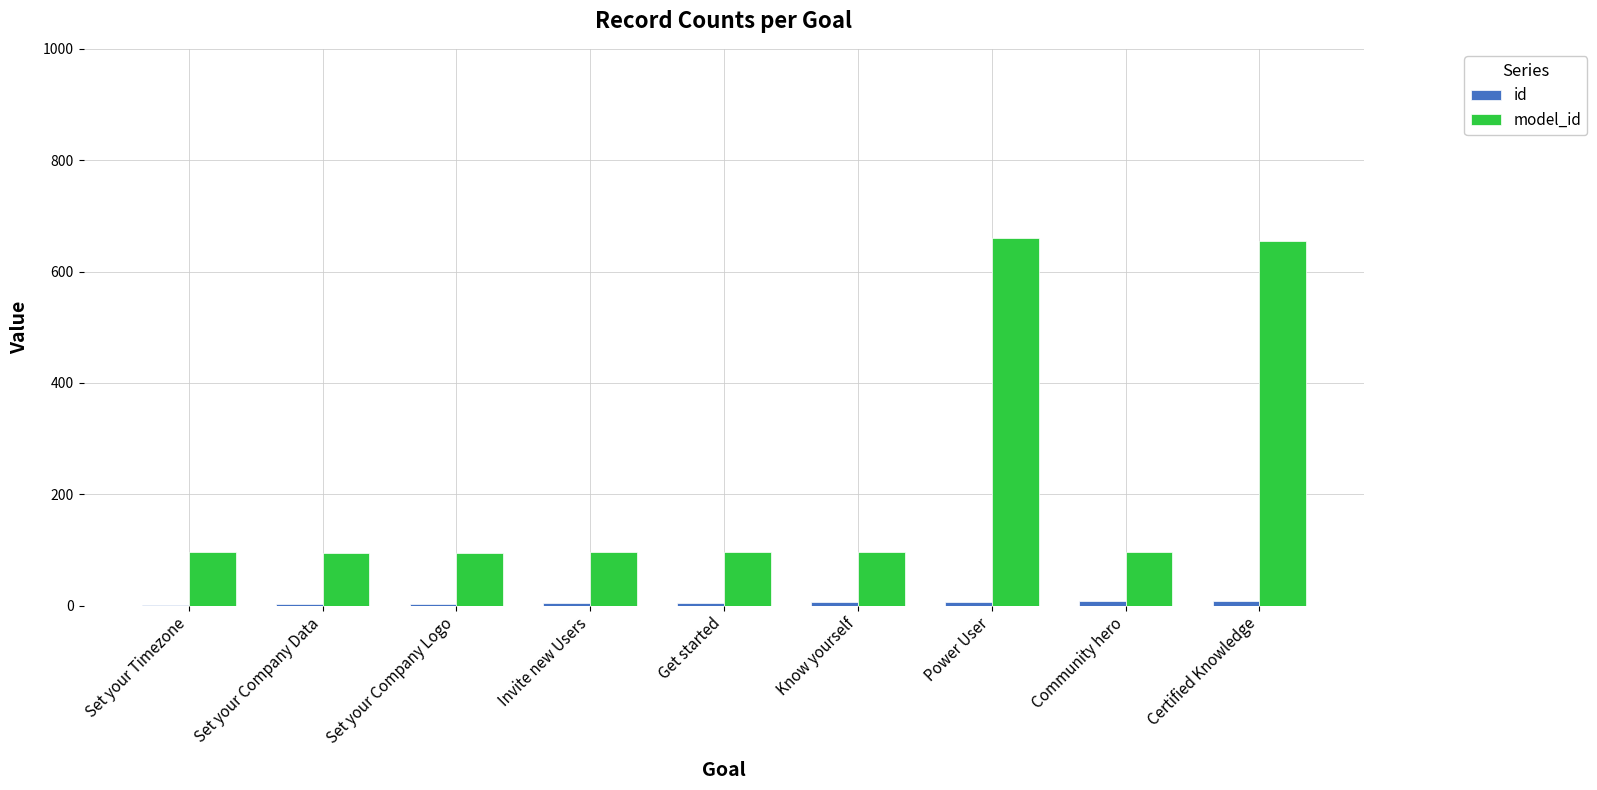

What is the greatest value displayed?

660